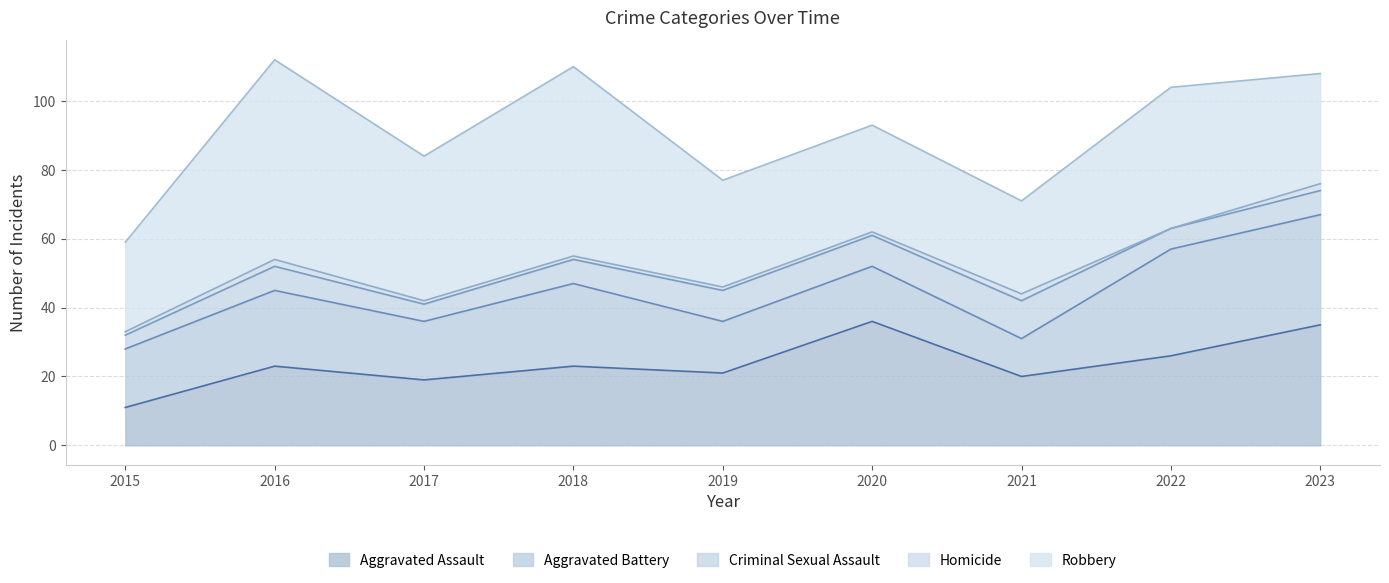

Reading left to right, transcribe all the data shown in this chart.

Aggravated Assault: 2015=11	2016=23	2017=19	2018=23	2019=21	2020=36	2021=20	2022=26	2023=35
Aggravated Battery: 2015=17	2016=22	2017=17	2018=24	2019=15	2020=16	2021=11	2022=31	2023=32
Criminal Sexual Assault: 2015=4	2016=7	2017=5	2018=7	2019=9	2020=9	2021=11	2022=6	2023=7
Homicide: 2015=1	2016=2	2017=1	2018=1	2019=1	2020=1	2021=2	2022=0	2023=2
Robbery: 2015=26	2016=58	2017=42	2018=55	2019=31	2020=31	2021=27	2022=41	2023=32